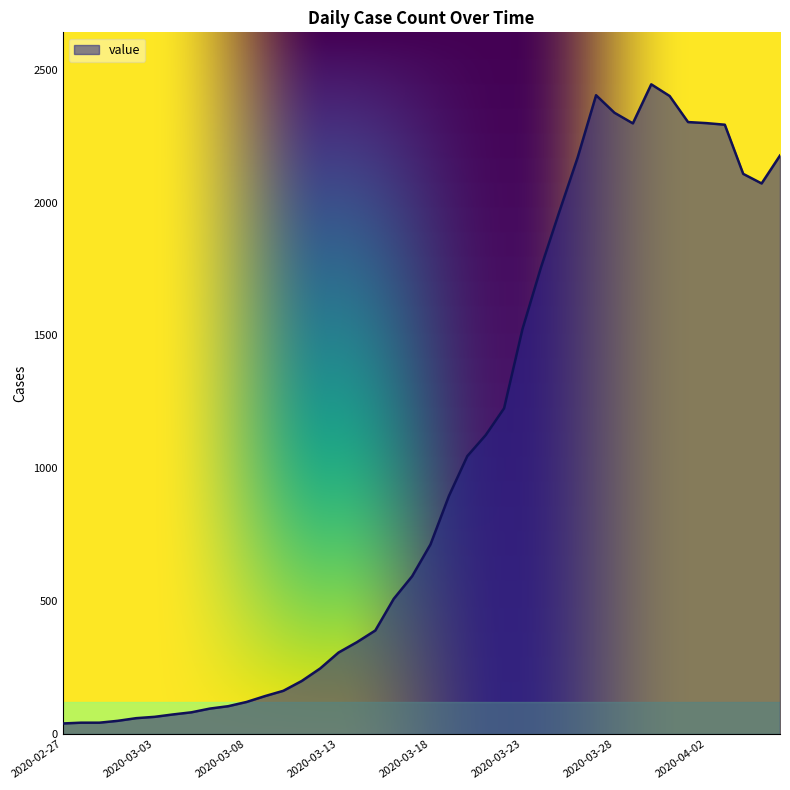

What is the maximum value shown in the chart?

2445